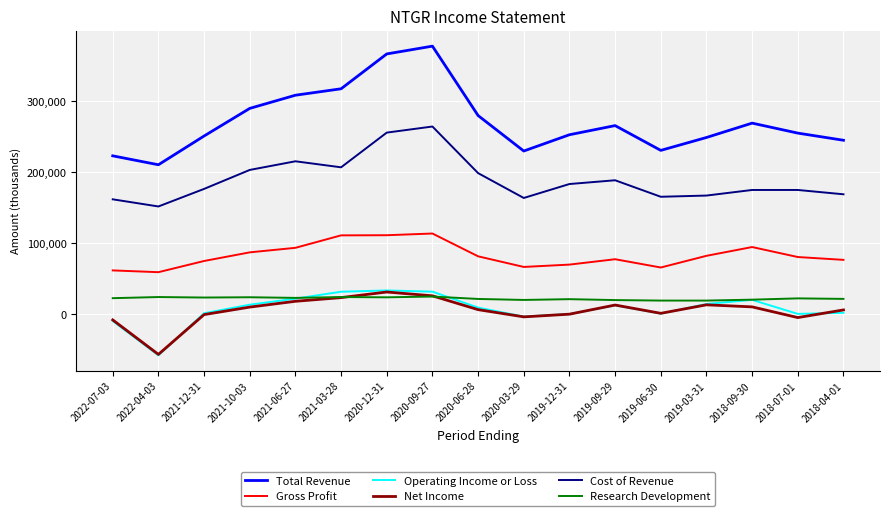

True or false: Net Income has more than 0 interior local peaks.

True